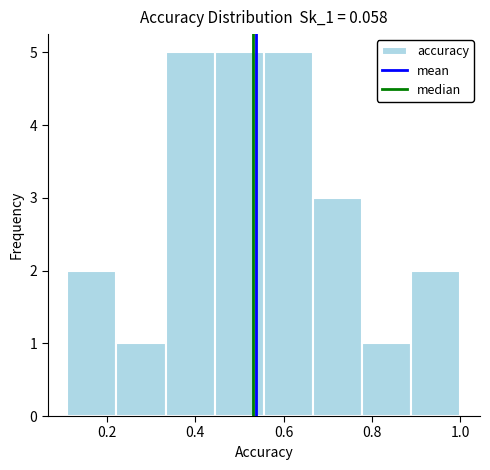

What is the height of the bar covering 0.88 to 1.00 on the x-axis? Neither the bar edges nor the heights are printed on the chart, so give them approximately, as read against the axes.

2